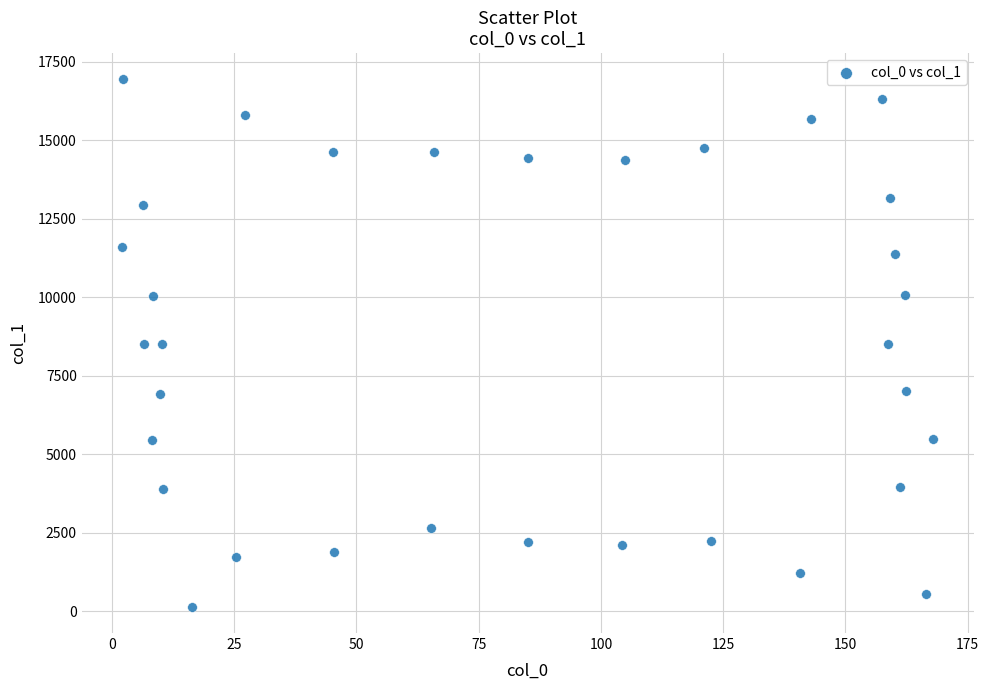

What is the range of X values (max minus min)?

165.8